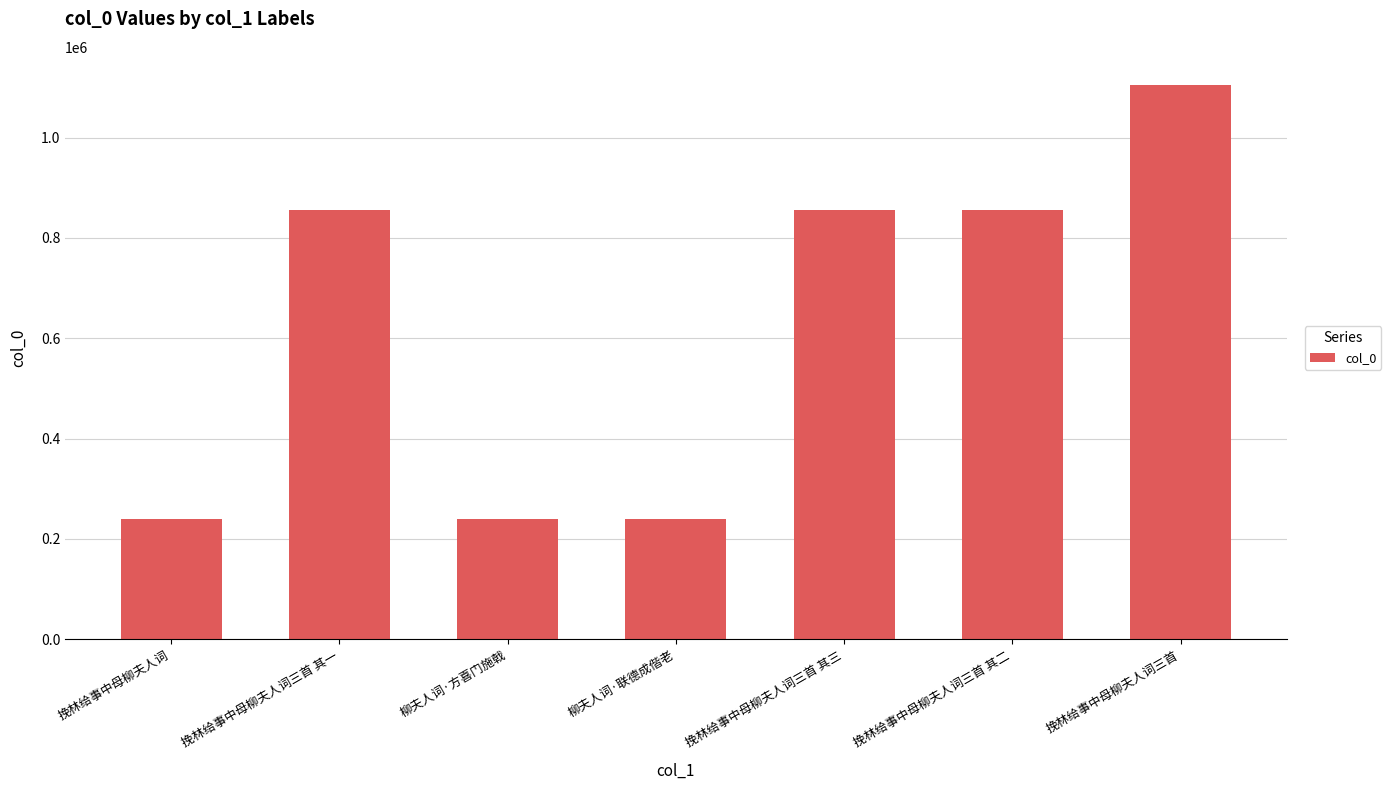

What is the change in value from 柳夫人词·联德成偕老 to 挽林给事中母柳夫人词三首 其二?

+614797